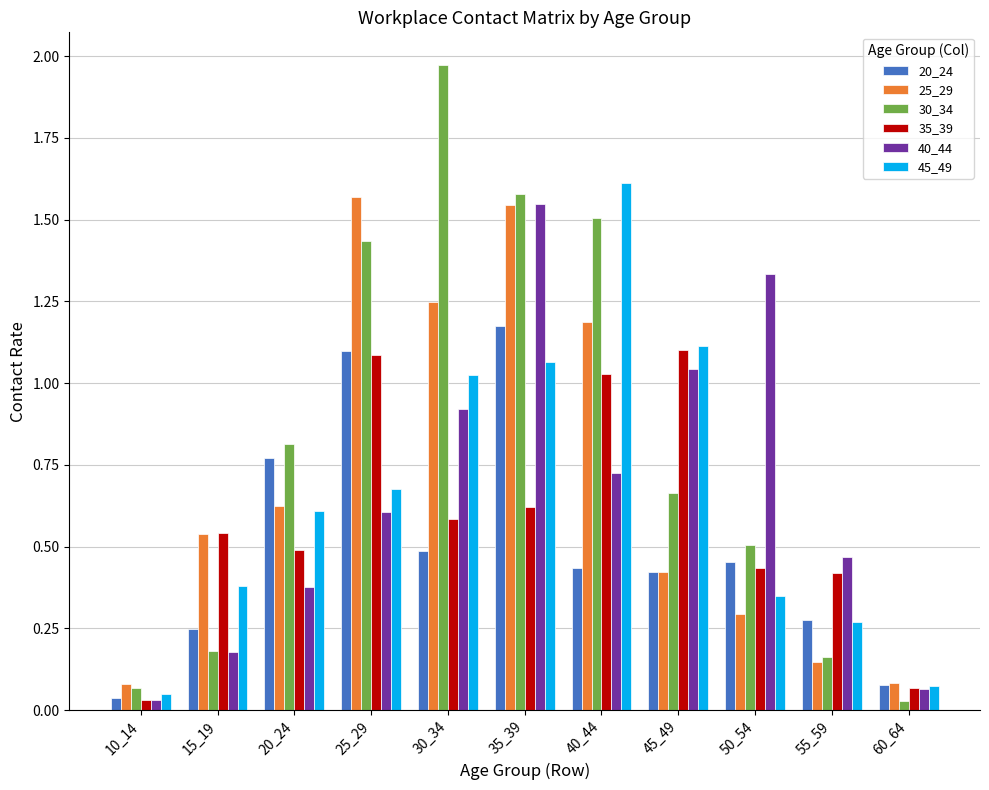

Which category has the highest value in the 30_34 series?

30_34